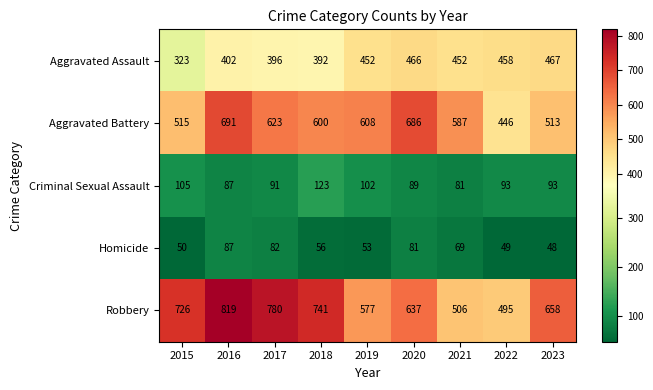

What is the sum of the Robbery values at 2015 and 2018?

1467